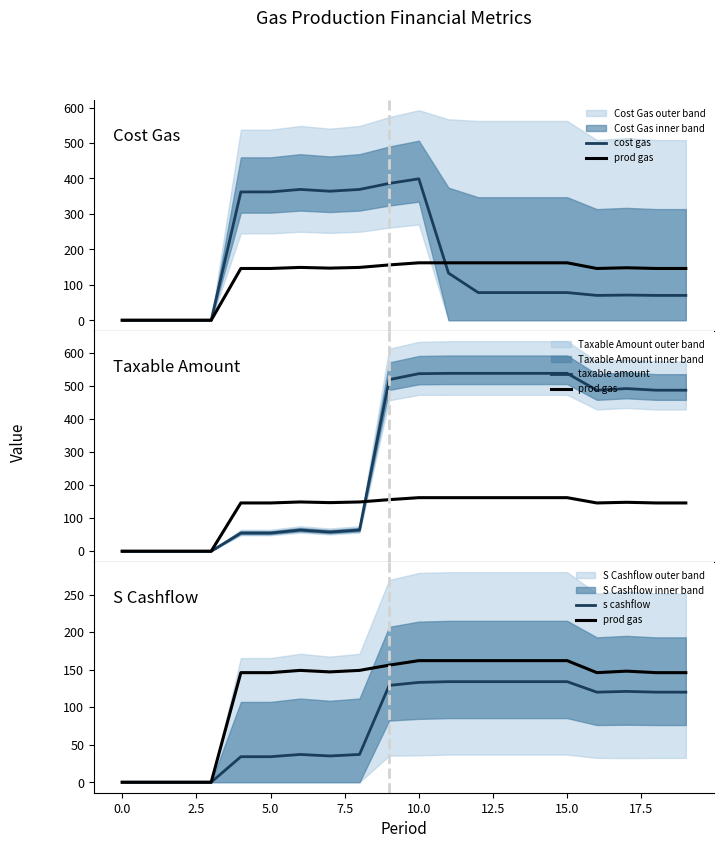

Is this an area chart (filled region under the line)?

No